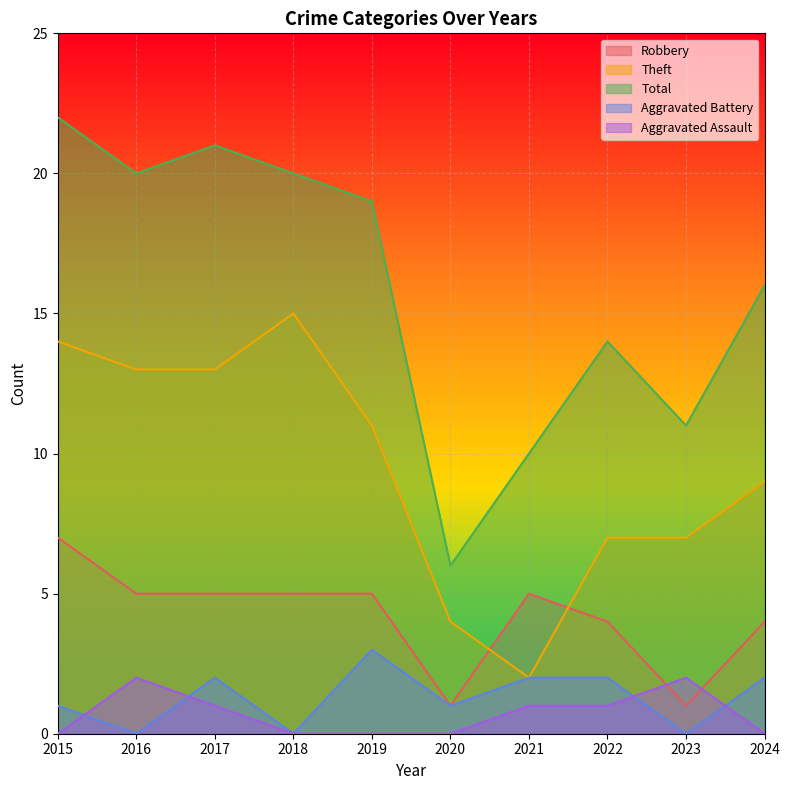

True or false: Total and Aggravated Assault intersect in this chart.

False